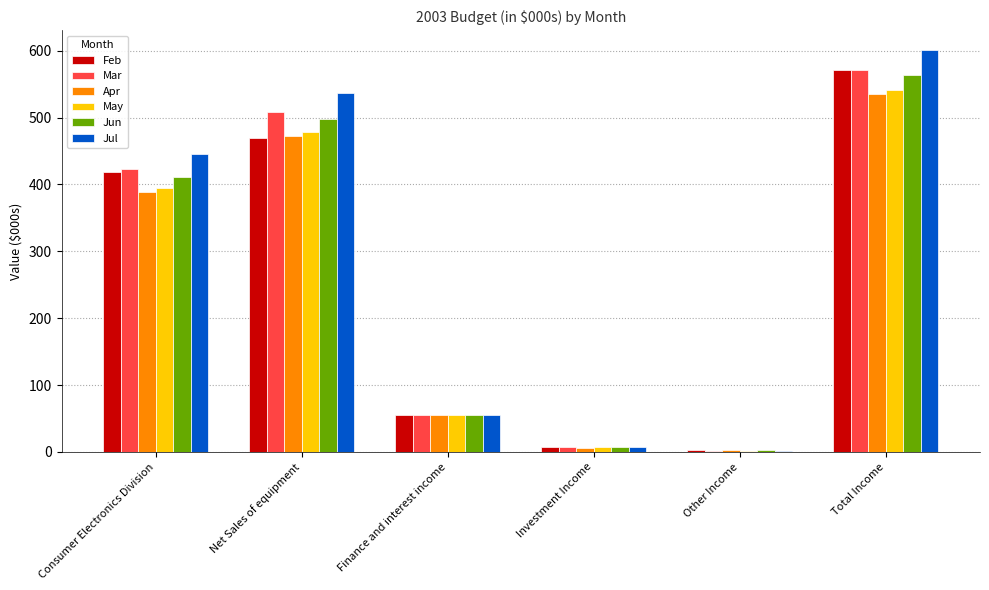

How many bars are there in each group?

6